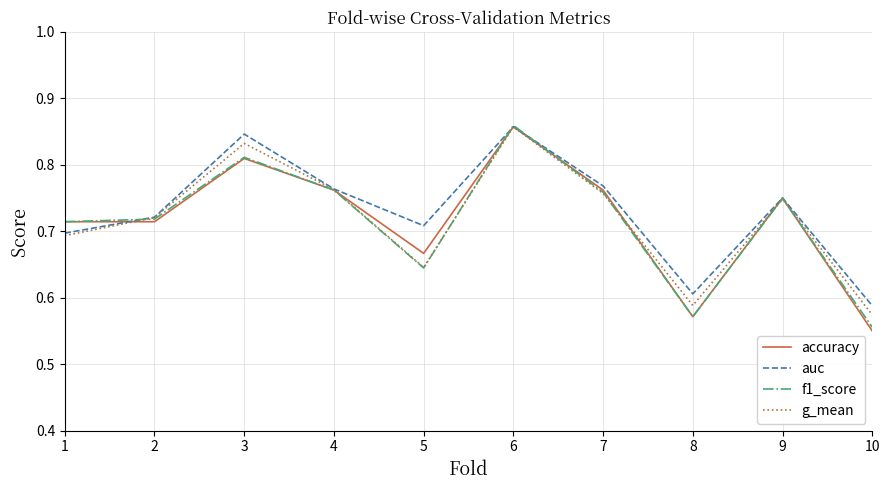

Which category has the lowest value in the g_mean series?

10